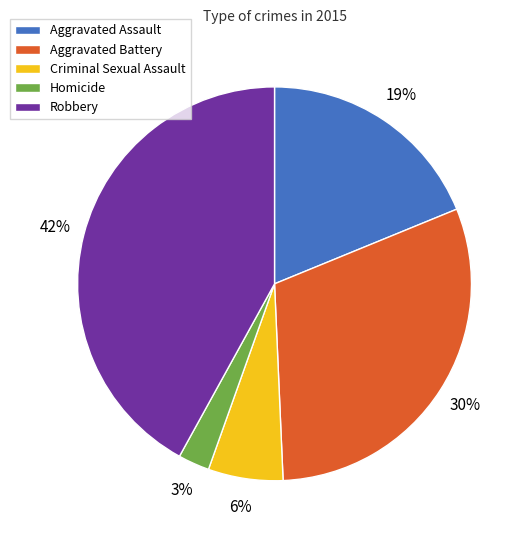

To the nearest percent, what portion does Criminal Sexual Assault represent?

6%